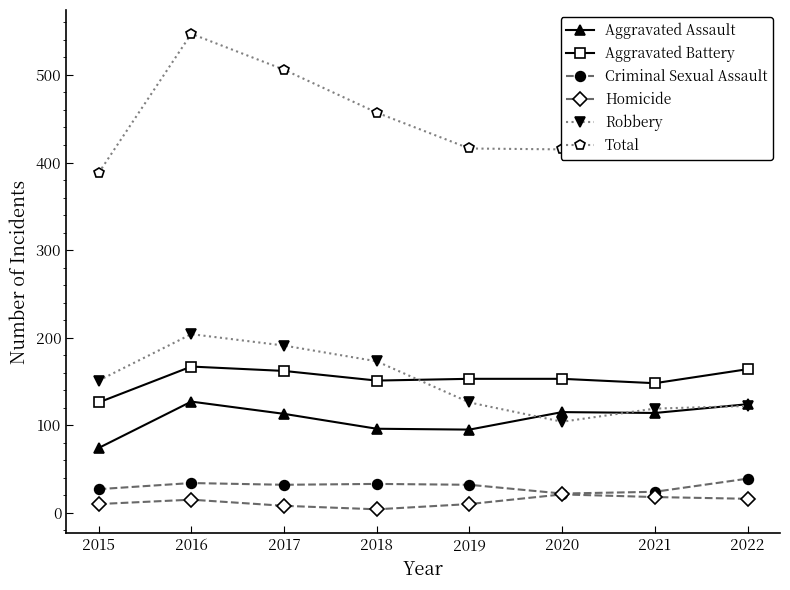

At which category does Total reach its first local peak?

2016